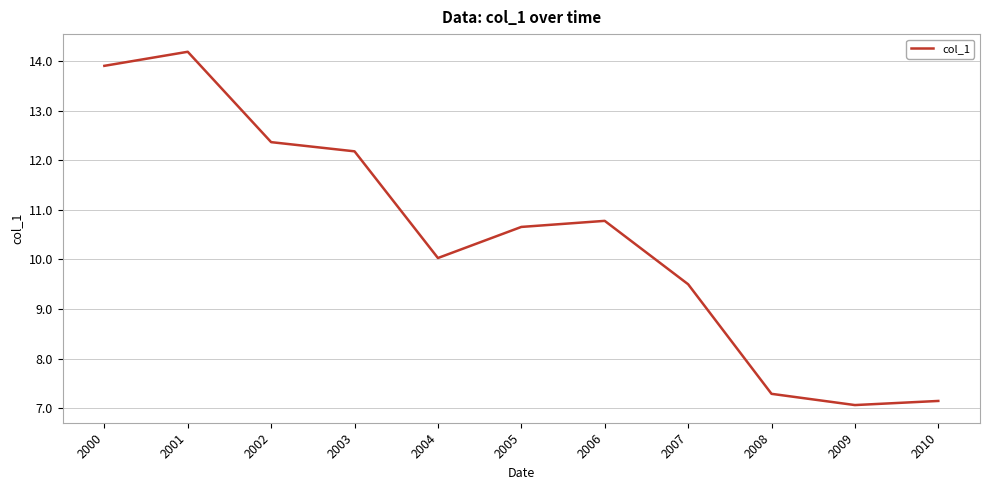

What is the change in value from 2005 to 2009?

-3.6